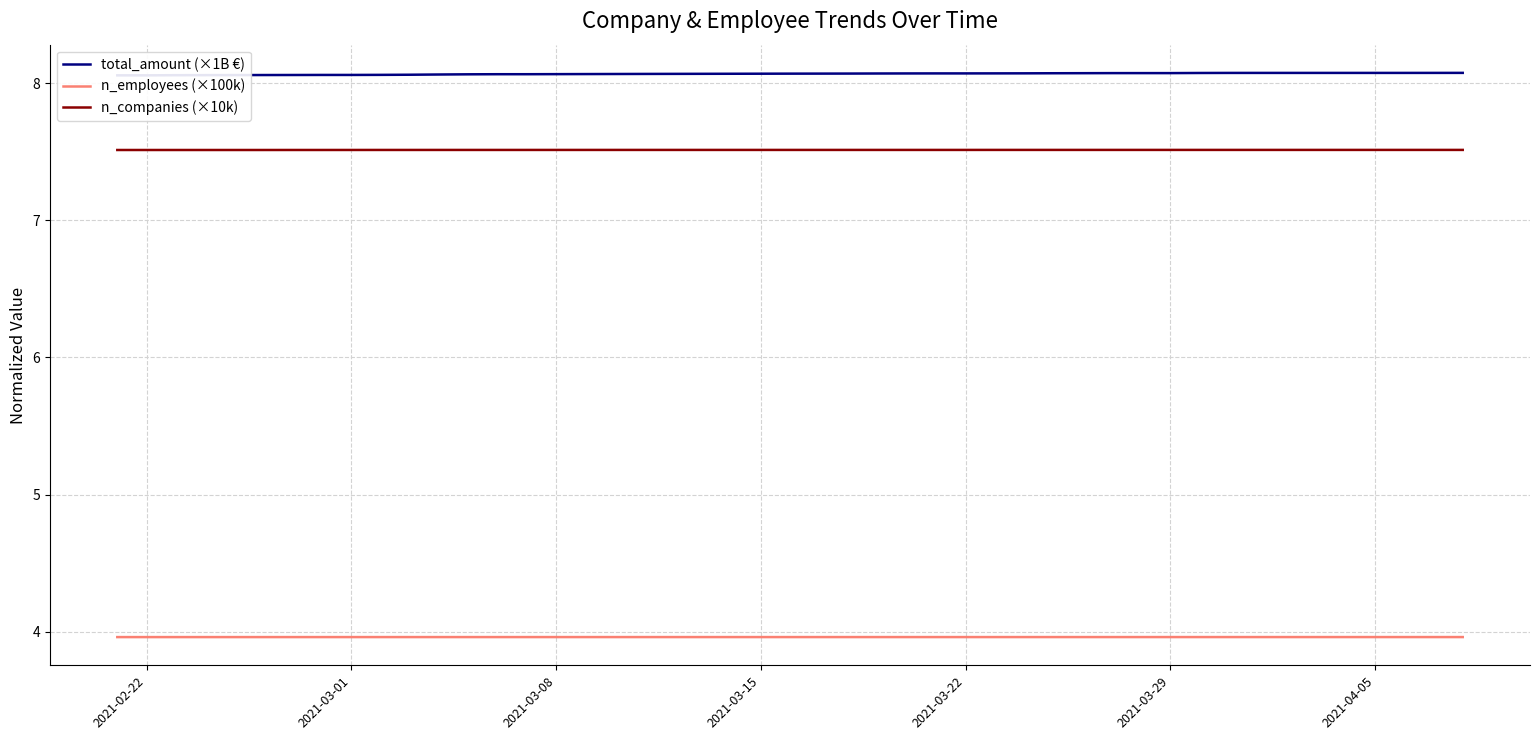

True or false: total_amount (×1B €) has more than 2 interior local peaks.

False